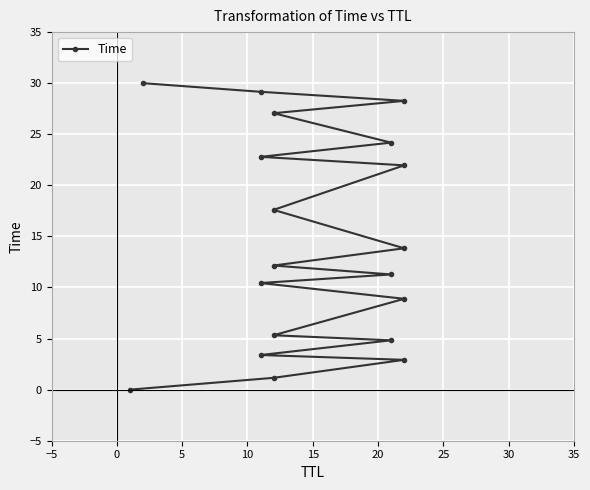

Reading left to right, transcribe all the data shown in this chart.

0.0	1.2	2.9	3.4	4.8	5.3	8.9	10.4	11.3	12.1	13.8	17.6	22.0	22.8	24.2	27.1	28.3	29.2	30.0